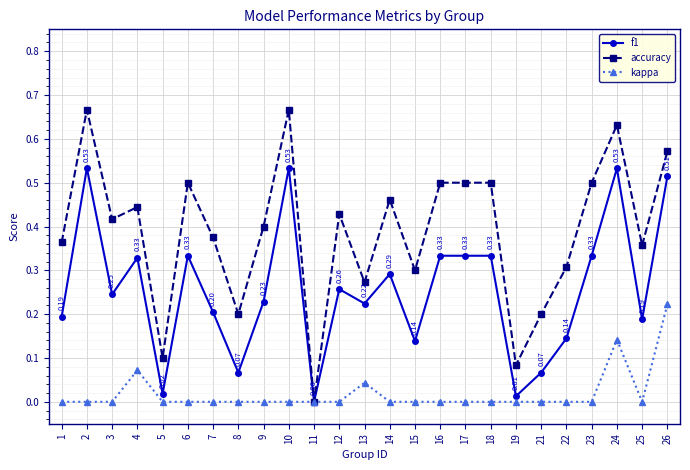

Where is f1 nearest to the value 0?

11